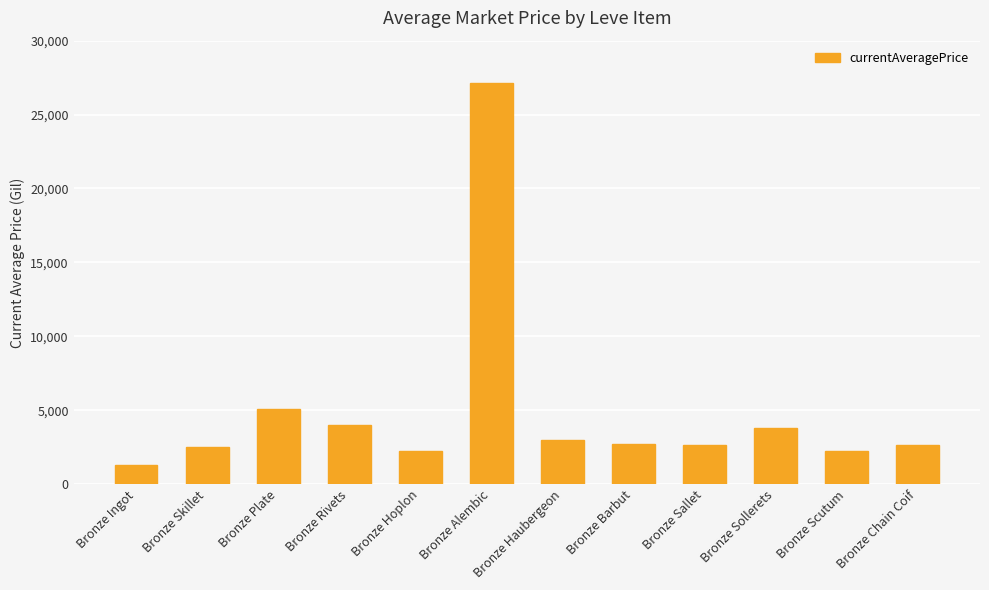

Is it true that the value at Bronze Ingot is 1285.1?

True